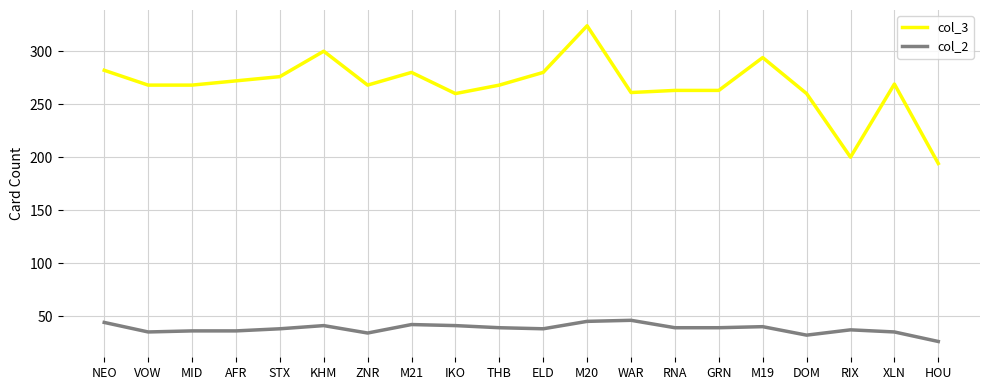

True or false: col_2 and col_3 intersect in this chart.

False